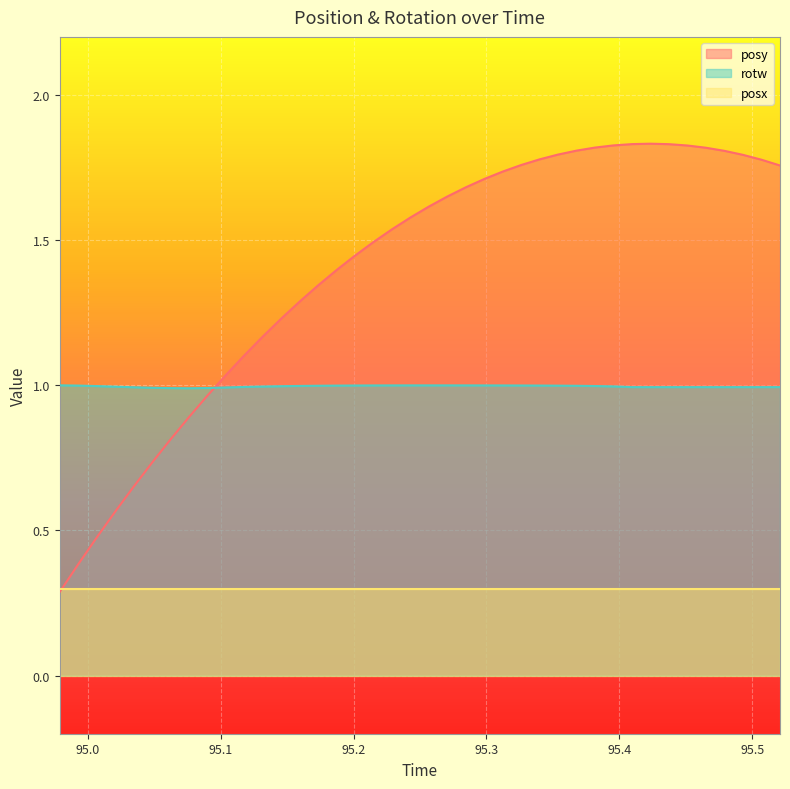

Which category has the lowest value in the rotw series?

95.07629